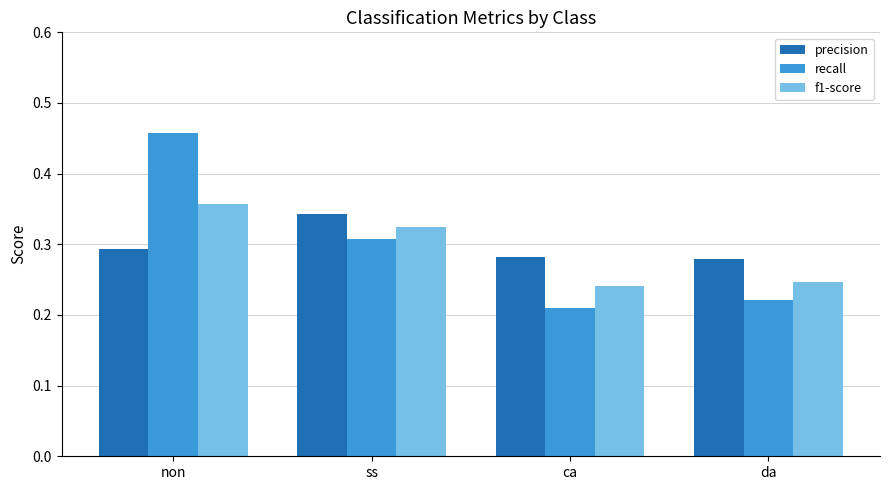

Which series has the largest range (max minus min)?

recall